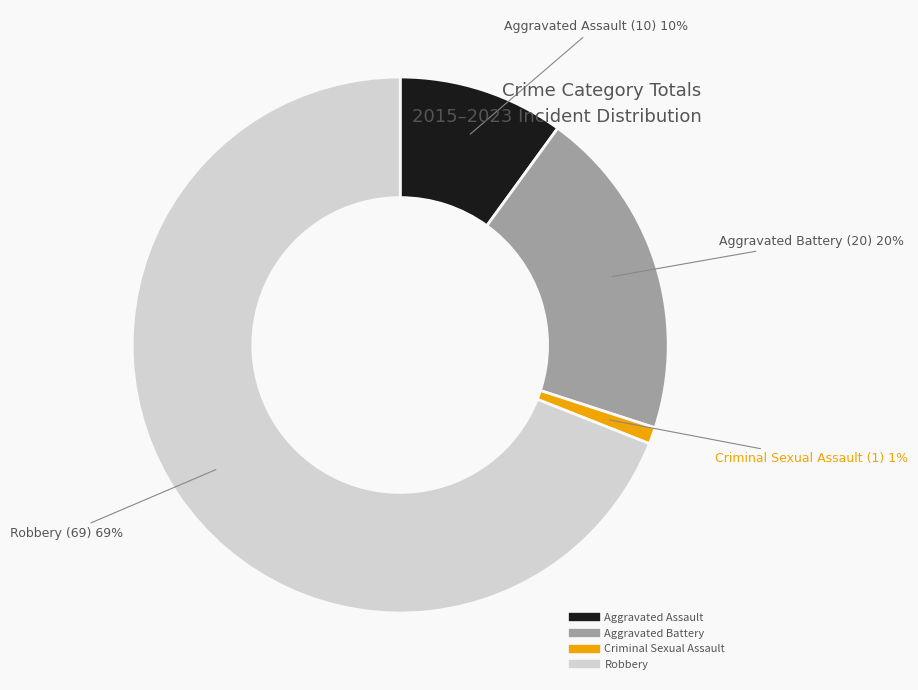

Is the sum of Criminal Sexual Assault and Aggravated Battery greater than half?

No